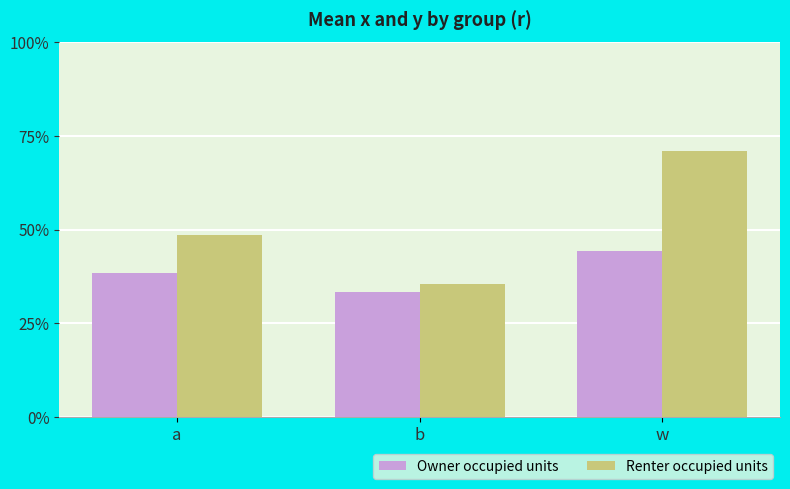

Reading right to left, transcribe all the data shown in this chart.

Owner occupied units: w=0.4	b=0.3	a=0.4
Renter occupied units: w=0.7	b=0.4	a=0.5